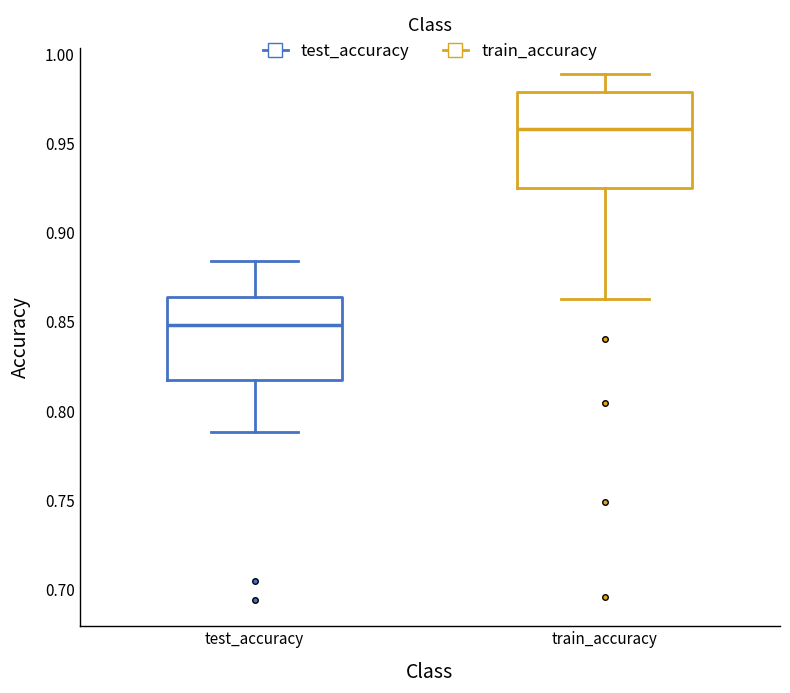

Reading left to right, transcribe this box plot: for each box, give where its median line is, the range the box spans, and where its two whiskers end, as read against the y-axis. The values are not printed on the chart, so give them approximately, as read against the axis.

test_accuracy: median 0.850, box 0.820 to 0.865, whiskers 0.790 to 0.885
train_accuracy: median 0.960, box 0.925 to 0.980, whiskers 0.865 to 0.990